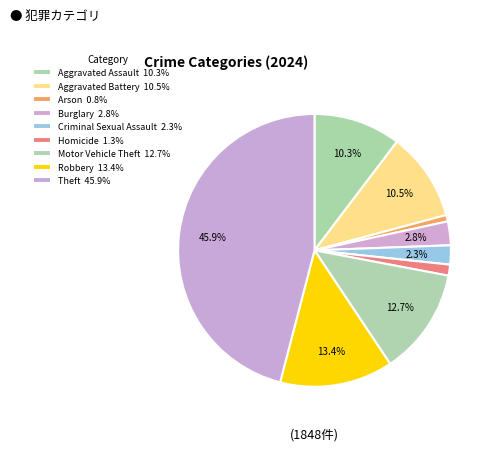

True or false: Motor Vehicle Theft accounts for 1% of the total.

False